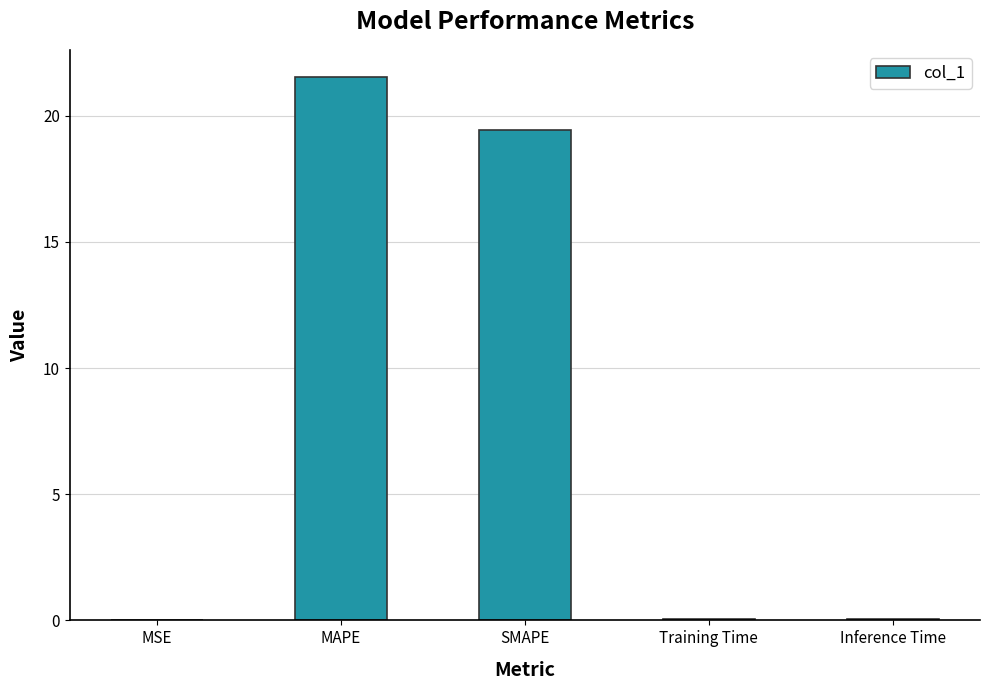

What is the maximum value shown in the chart?

21.5